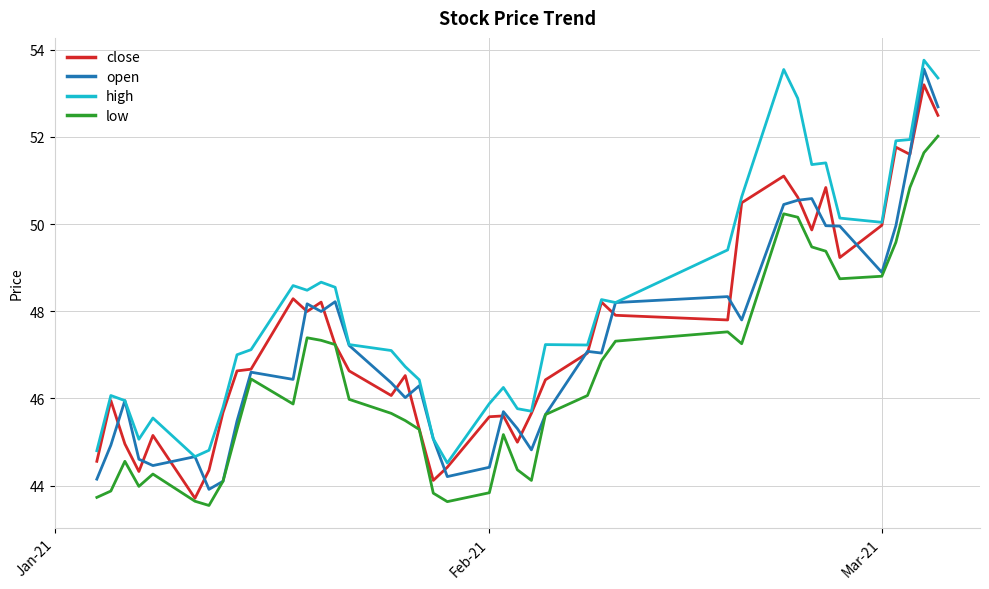

What is the maximum value for close?

53.2